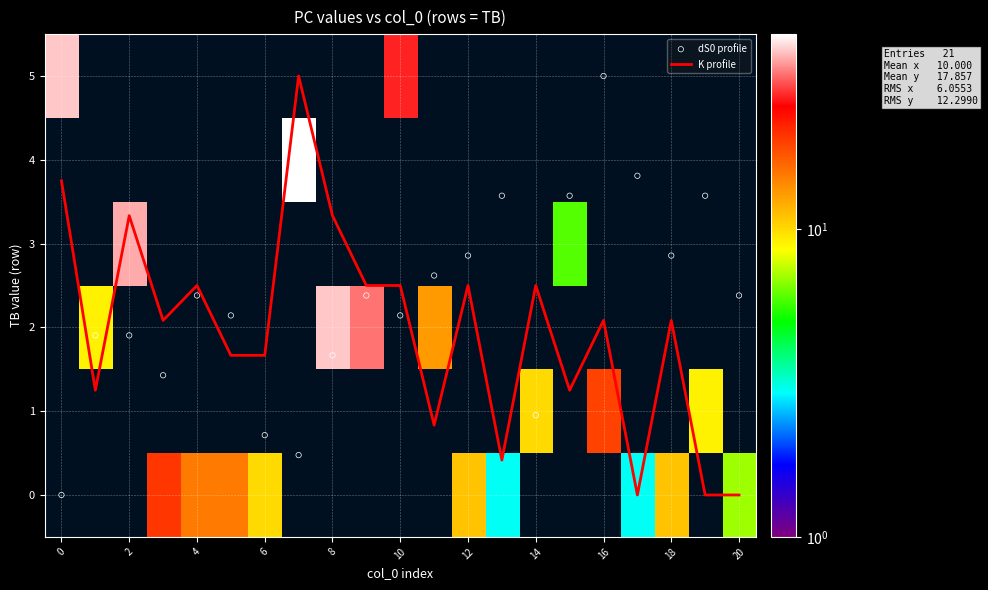

True or false: K profile has a value of 2.5 at 10.

True